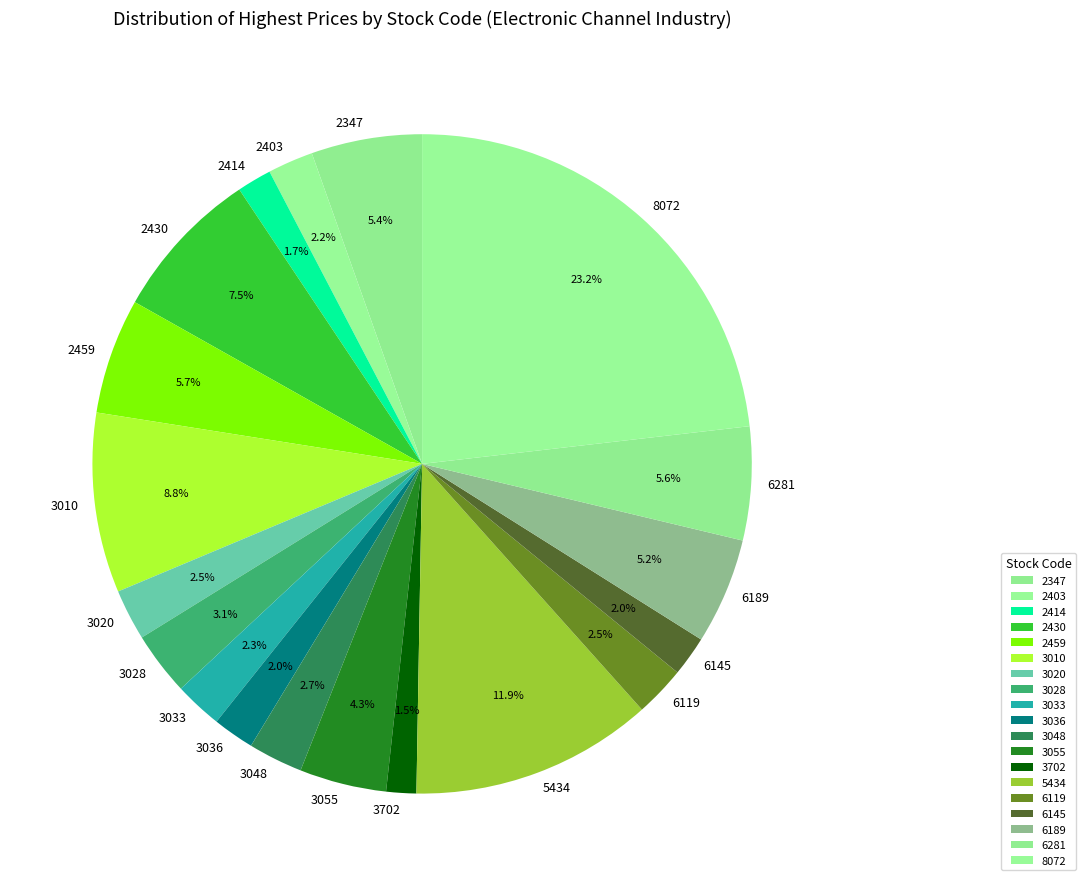

The 2414 slice represents 2% of the pie. True or false?

True